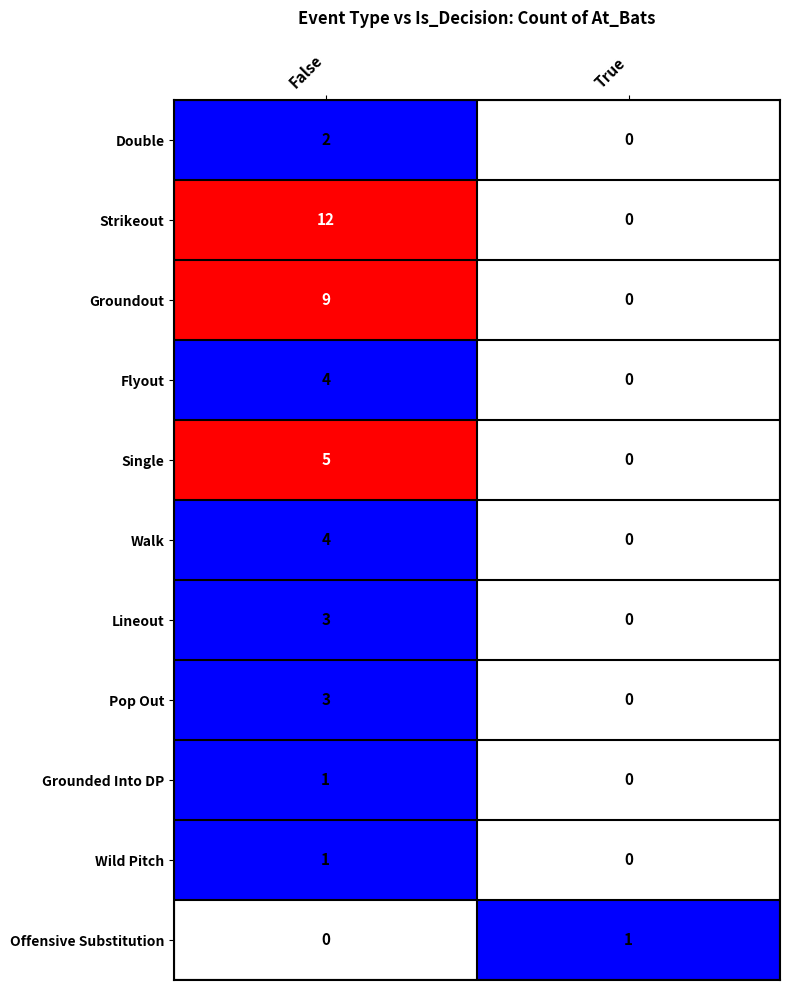

What is the total value across all series at True?

1